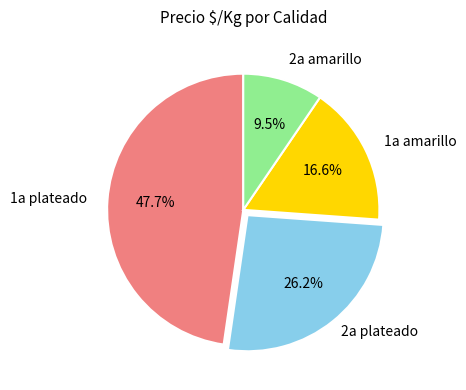

Is there a majority slice in this chart?

No